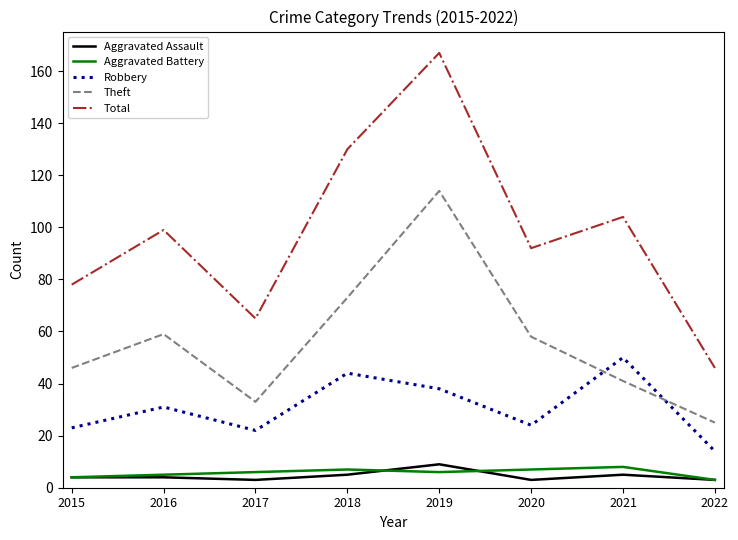

What is the highest value of the Aggravated Assault series?

9